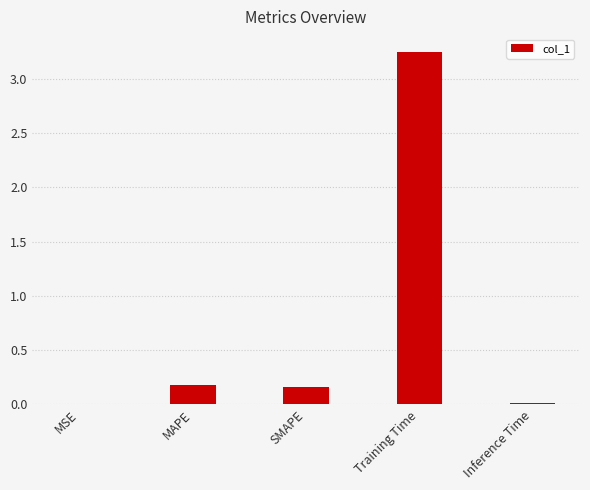

Are the bars horizontal?

No